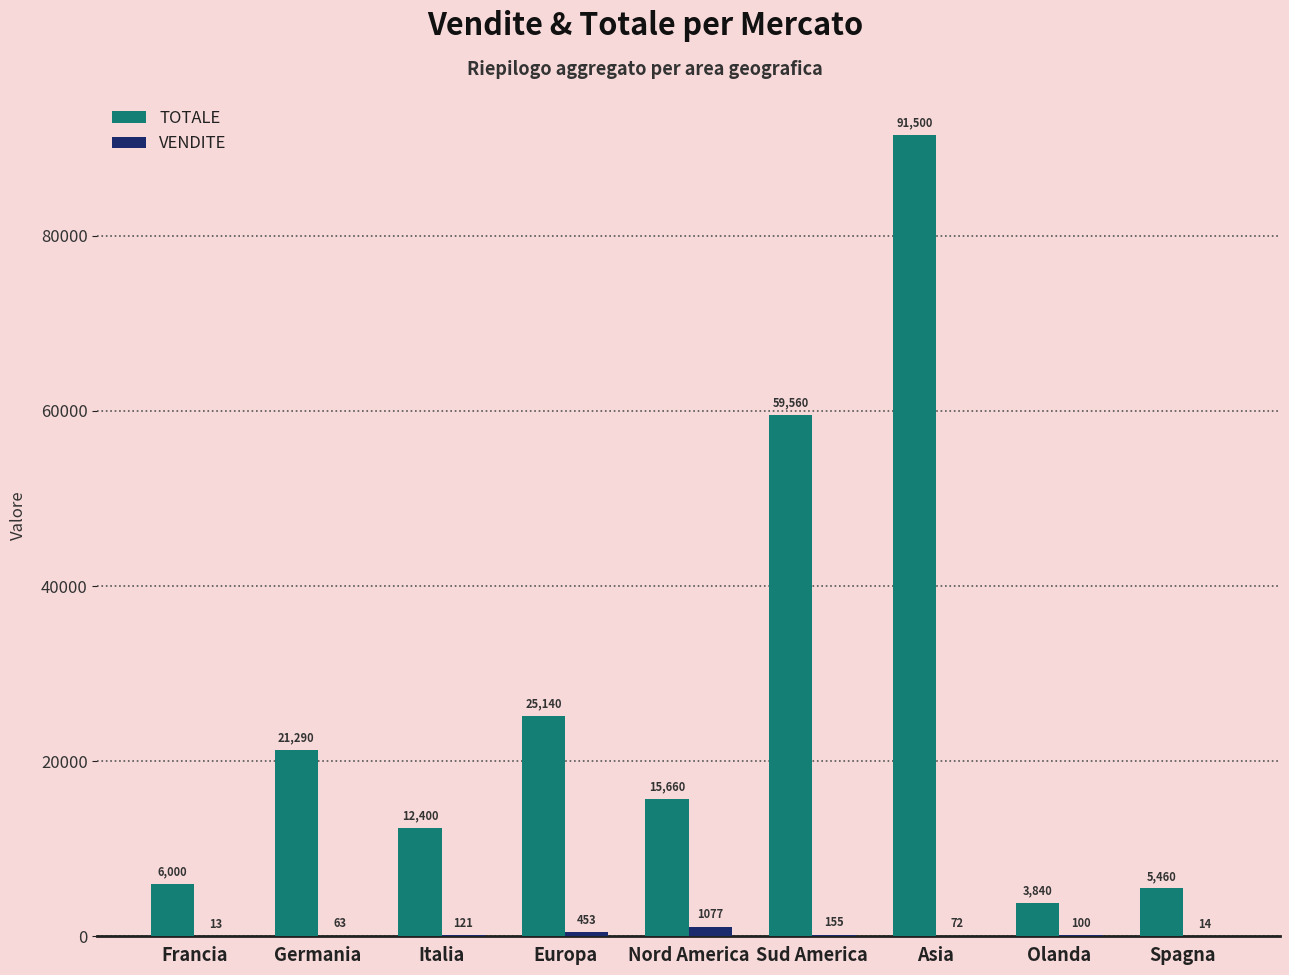

True or false: TOTALE has a value of 3840 at Olanda.

True